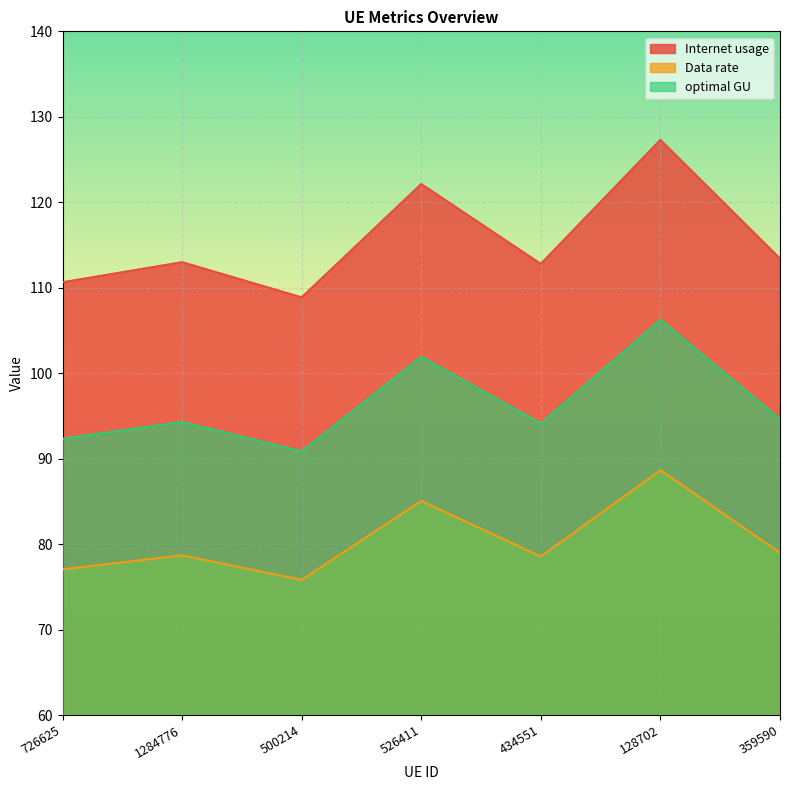

The value of Data rate at 526411 is 129.7. True or false?

False